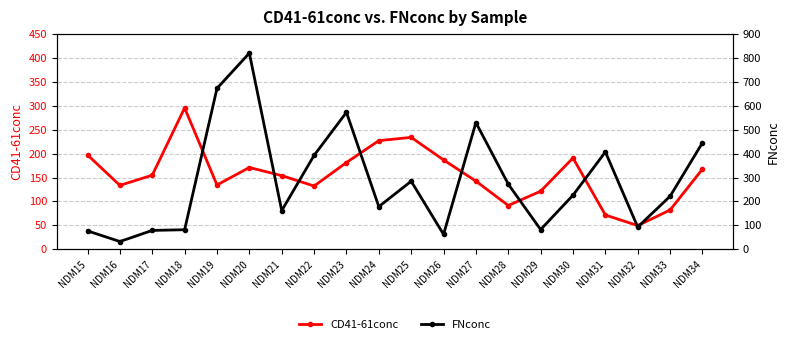

What are all the series names shown in the legend?

CD41-61conc, FNconc